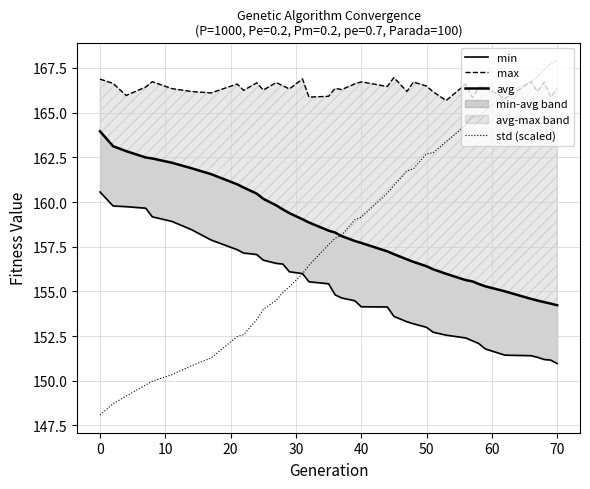

Does the chart have visible grid lines?

Yes